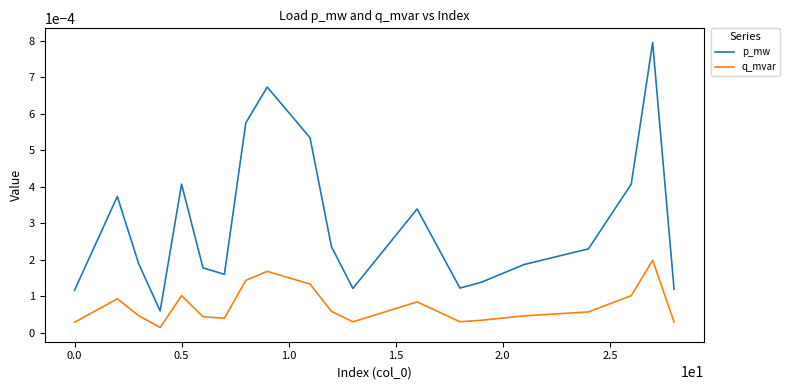

True or false: q_mvar and p_mw intersect in this chart.

False